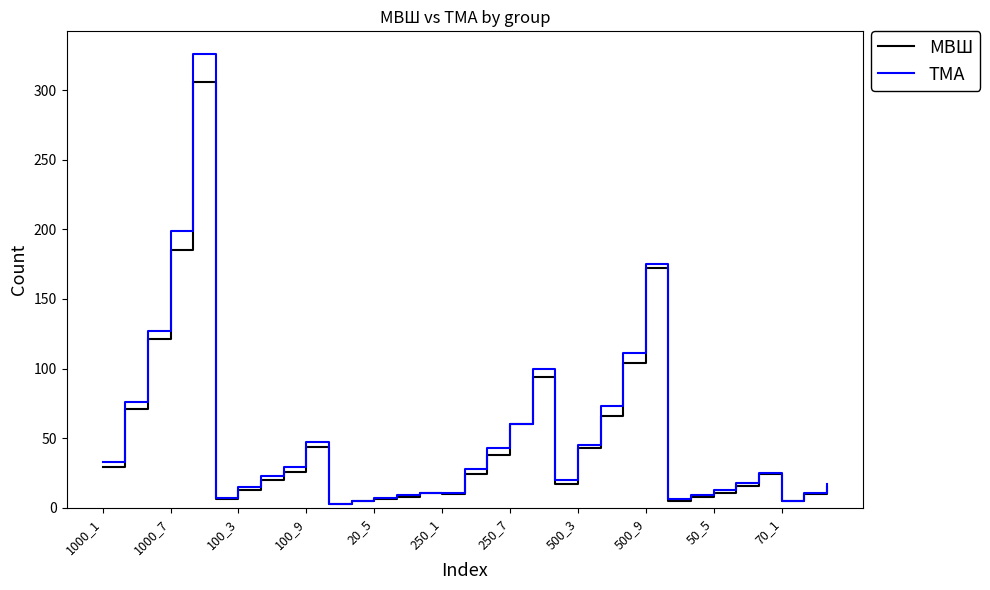

Rank the series by their maximum value, from lowest to highest.

МВШ, ТМА